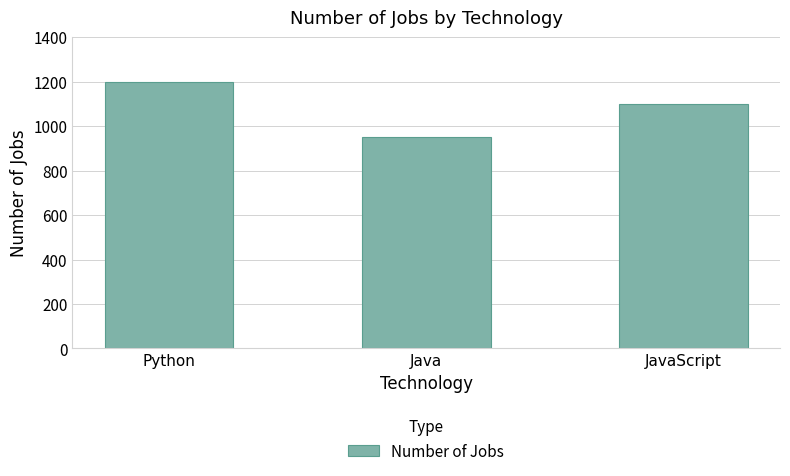

Reading left to right, list all the values displayed in this chart.

1200	950	1100